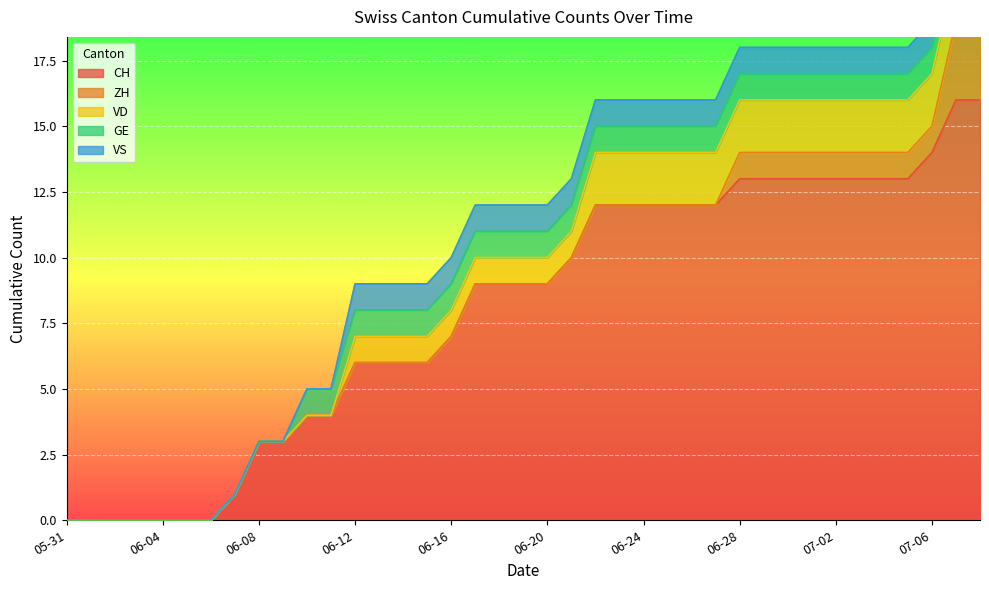

Reading left to right, list all the values displayed in this chart.

CH: 0	0	0	0	0	0	0	1	3	3	4	4	6	6	6	6	7	9	9	9	9	10	12	12	12	12	12	12	13	13	13	13	13	13	13	13	14	16	16
ZH: 0	0	0	0	0	0	0	0	0	0	0	0	0	0	0	0	0	0	0	0	0	0	0	0	0	0	0	0	1	1	1	1	1	1	1	1	1	3	3
VD: 0	0	0	0	0	0	0	0	0	0	0	0	1	1	1	1	1	1	1	1	1	1	2	2	2	2	2	2	2	2	2	2	2	2	2	2	2	2	2
GE: 0	0	0	0	0	0	0	0	0	0	1	1	1	1	1	1	1	1	1	1	1	1	1	1	1	1	1	1	1	1	1	1	1	1	1	1	1	1	1
VS: 0	0	0	0	0	0	0	0	0	0	0	0	1	1	1	1	1	1	1	1	1	1	1	1	1	1	1	1	1	1	1	1	1	1	1	1	1	1	1